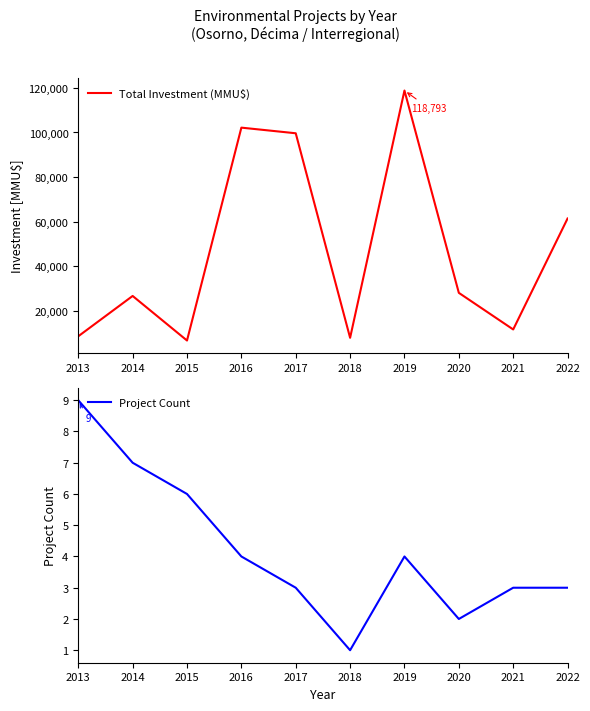

Reading left to right, transcribe all the data shown in this chart.

Total Investment (MMU$): 2013=8687	2014=26750	2015=6783	2016=102169	2017=99645	2018=8000	2019=118793	2020=28145	2021=11736	2022=61450
Project Count: 2013=9	2014=7	2015=6	2016=4	2017=3	2018=1	2019=4	2020=2	2021=3	2022=3